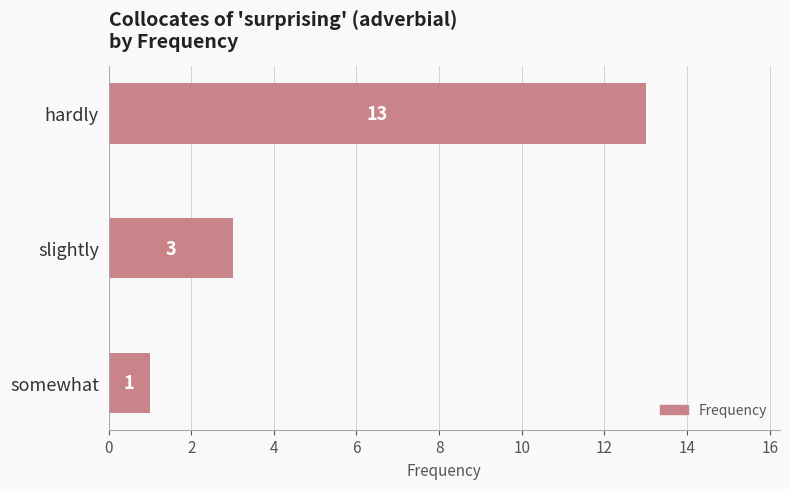

What is the sum of all values?

17